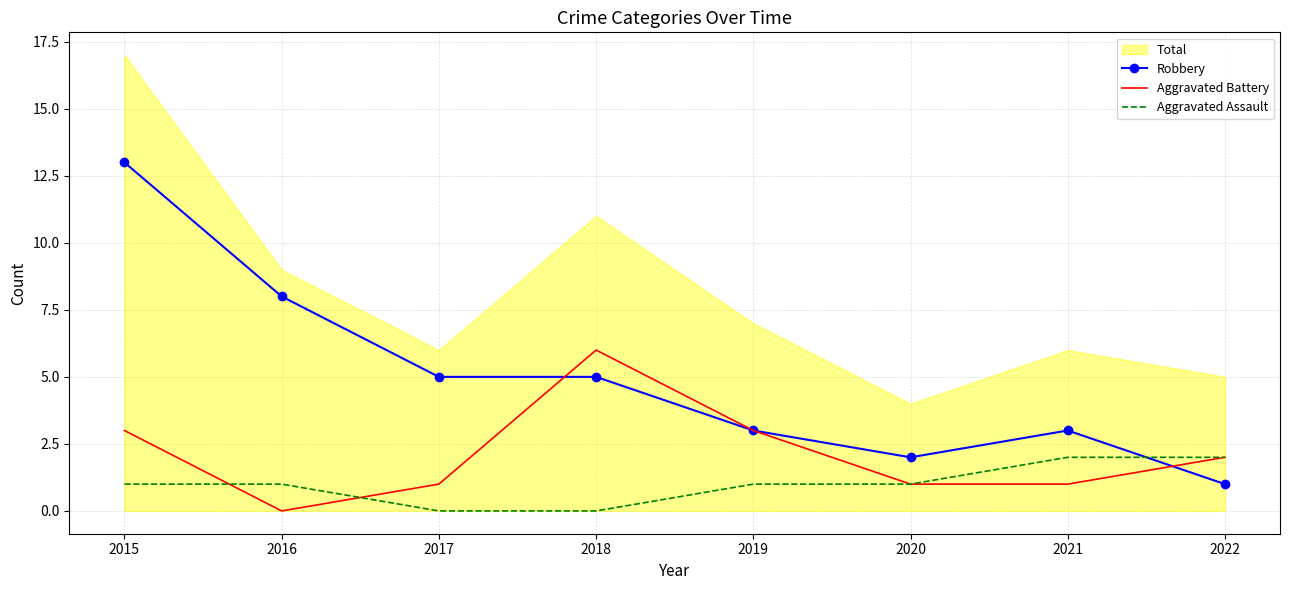

How many values in the Aggravated Battery series exceed 2?

3